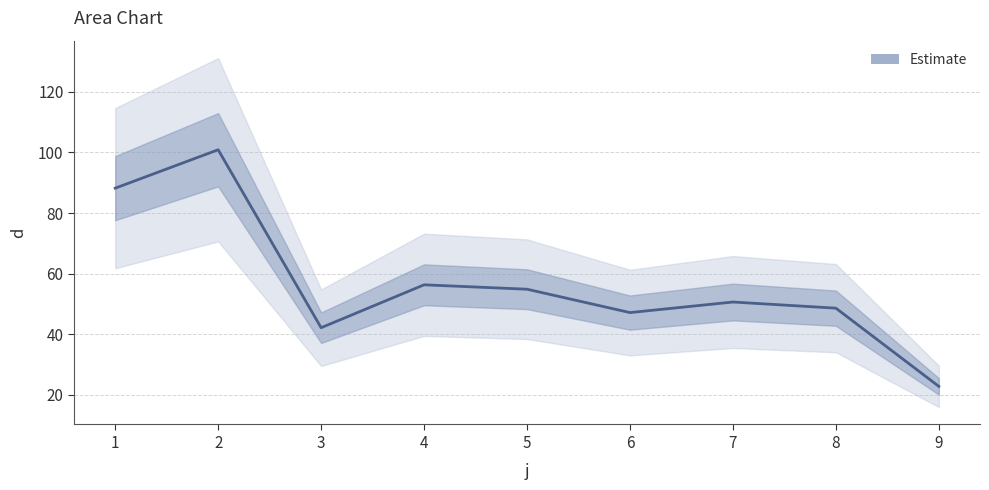

What is the value of the 8th point from the left?

48.6